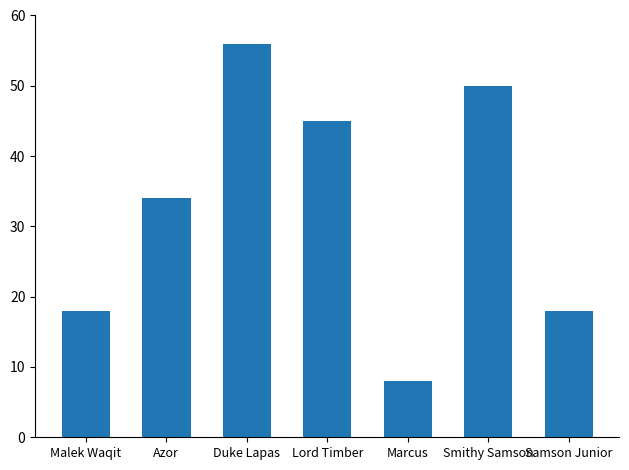

Is it true that the value at Marcus is 14?

False